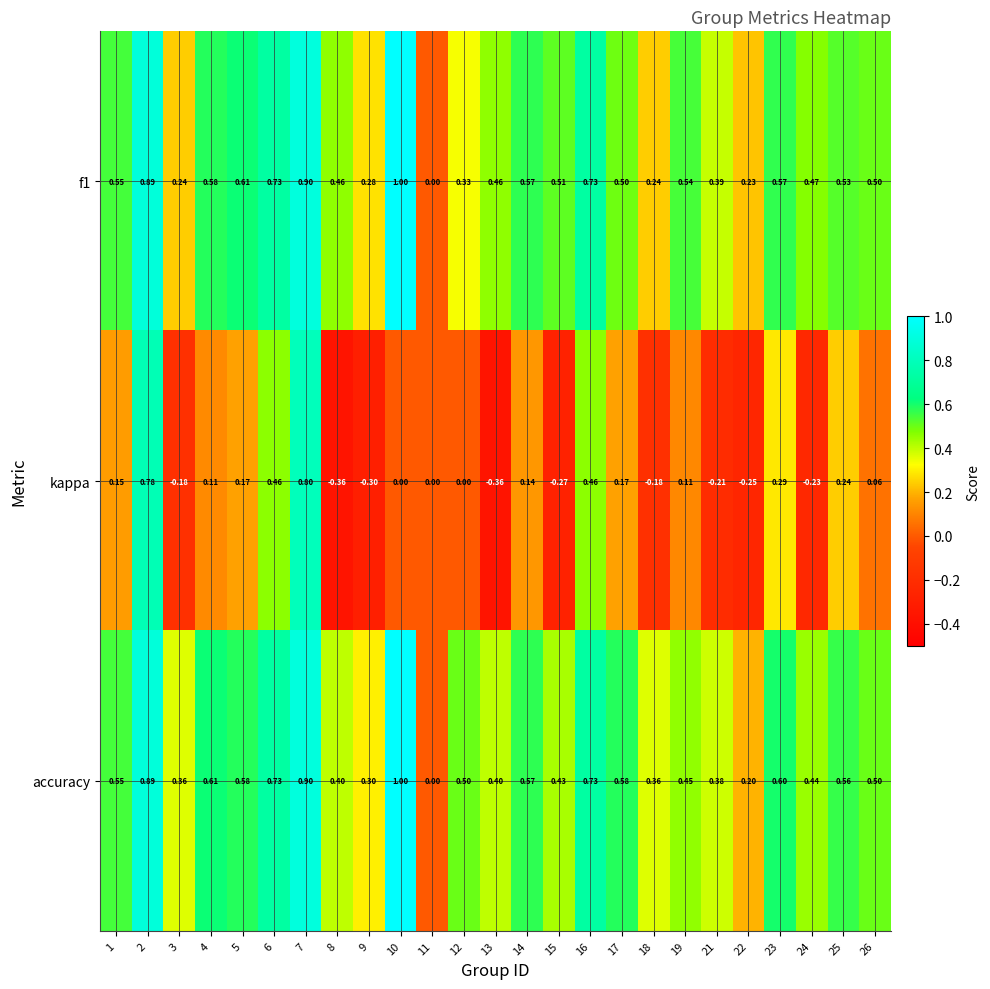

Which series has the largest total across all categories?

accuracy